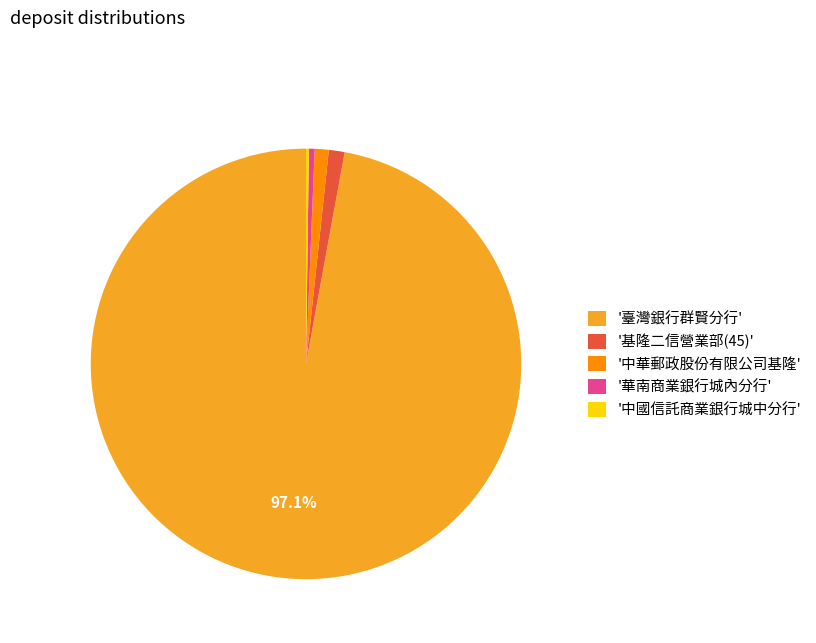

Which slice represents more than half of the pie?

'臺灣銀行群賢分行'